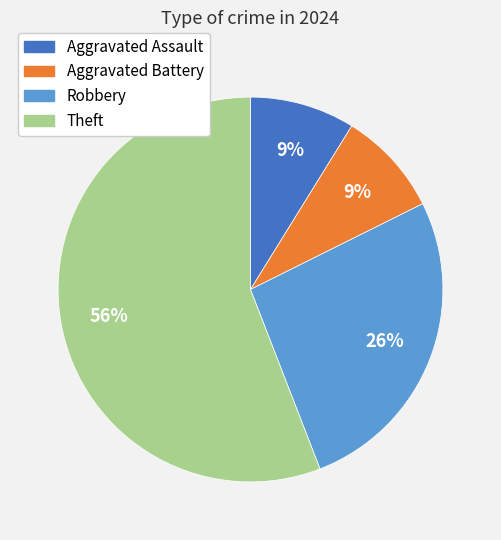

Which slice is the largest?

Theft